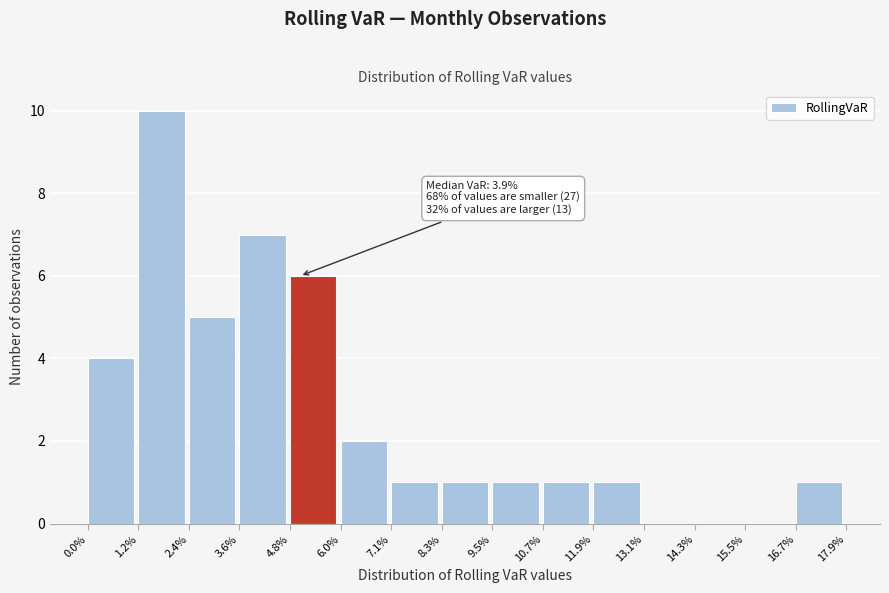

Reading left to right, extract all data points from this chart.

0.0%=4	1.2%=10	2.4%=5	3.6%=7	4.8%=6	6.0%=2	7.1%=1	8.3%=1	9.5%=1	10.7%=1	11.9%=1	13.1%=0	14.3%=0	15.5%=0	16.7%=1